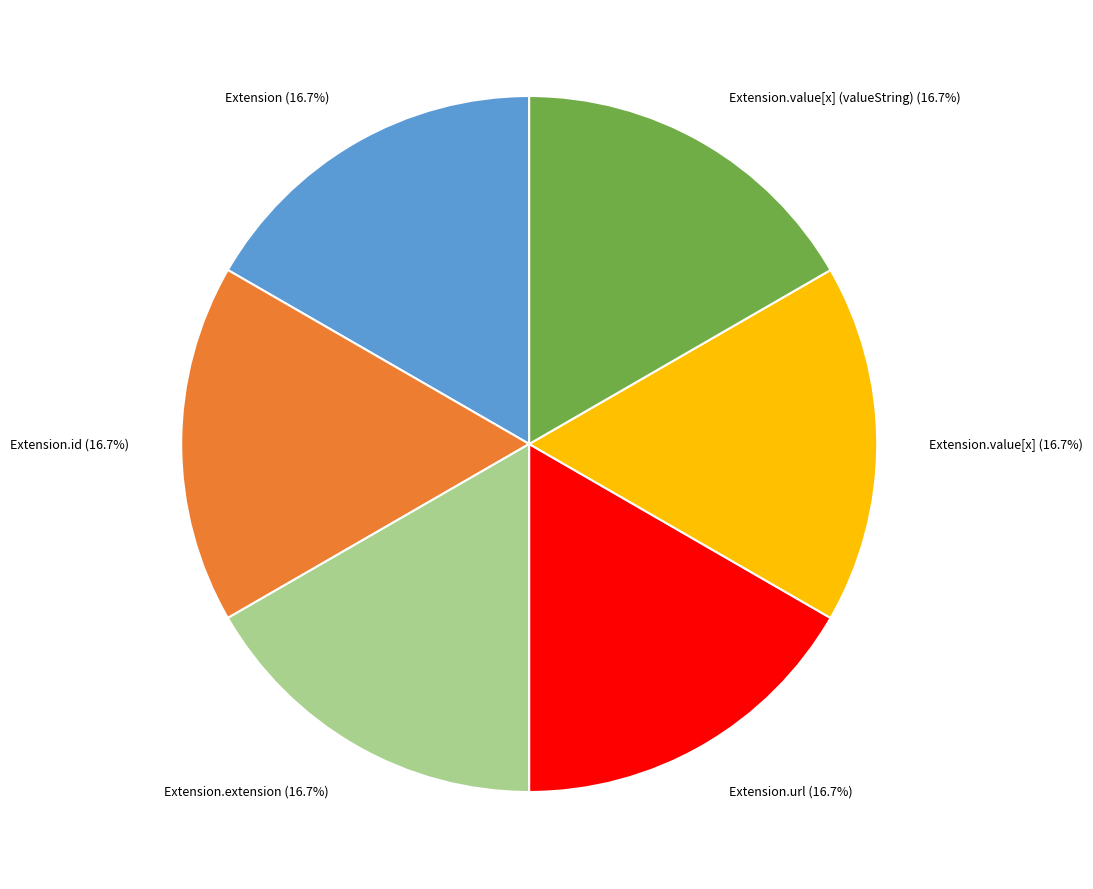

Do Extension.value[x] (valueString) and Extension.id together represent more than half of the pie?

No